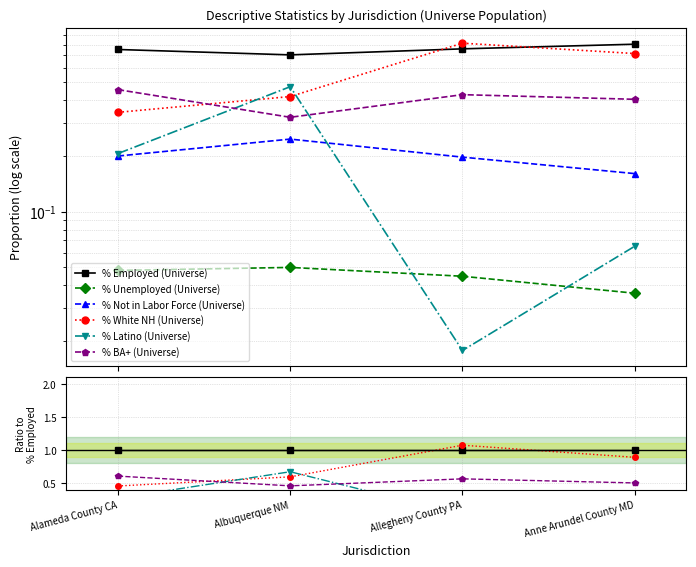

Is this an area chart (filled region under the line)?

No